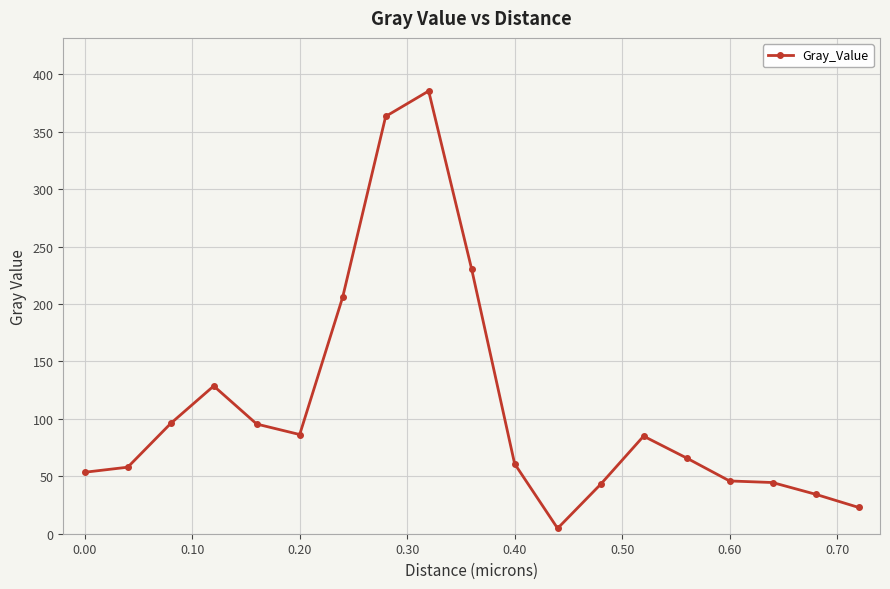

Does the chart display data point markers on the line(s)?

Yes